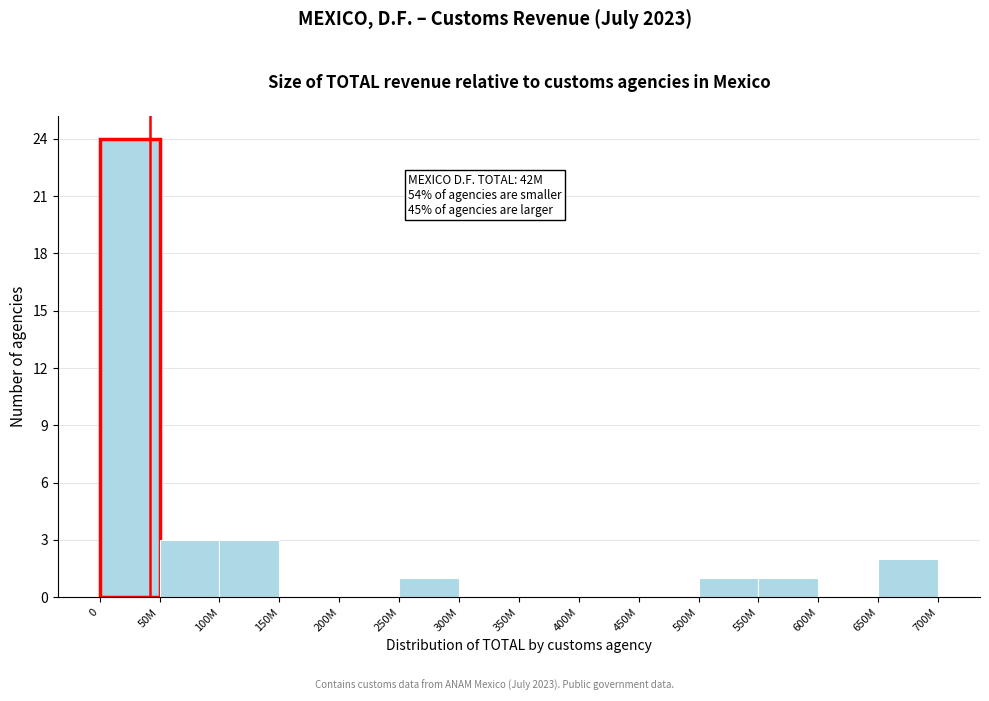

Reading left to right, extract all data points from this chart.

0=24	50M=3	100M=3	150M=0	200M=0	250M=1	300M=0	350M=0	400M=0	450M=0	500M=1	550M=1	600M=0	650M=2